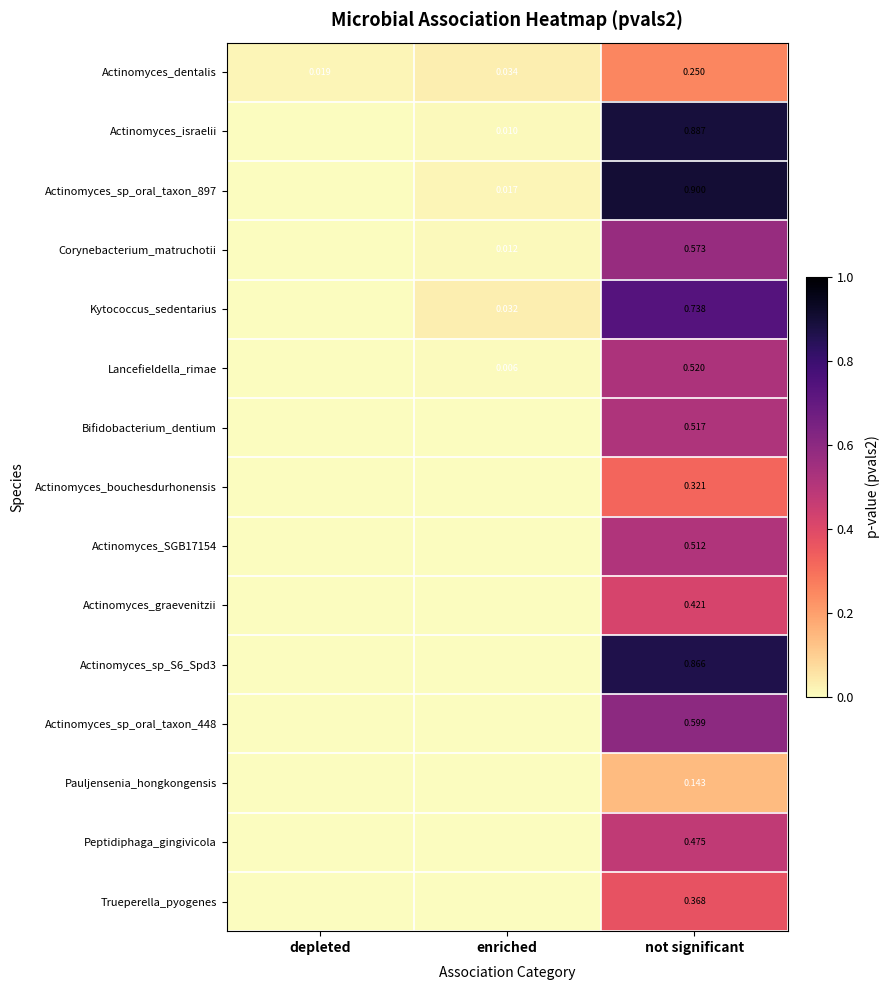

Rank the categories by Actinomyces_dentalis value from lowest to highest.

depleted, enriched, not significant